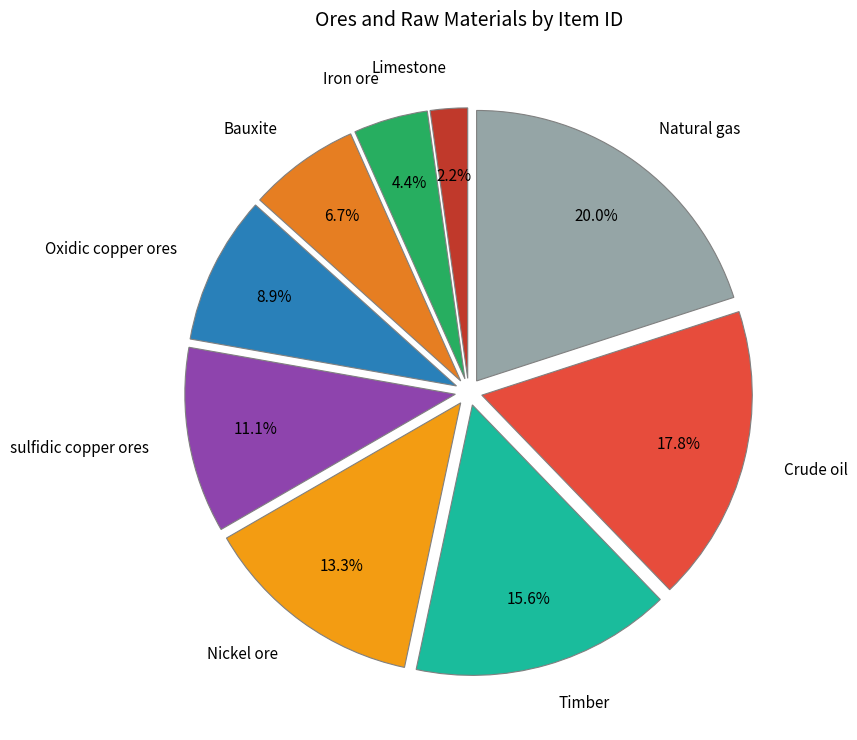

To the nearest percent, what is the difference between the Iron ore and Bauxite slice percentages?

2%